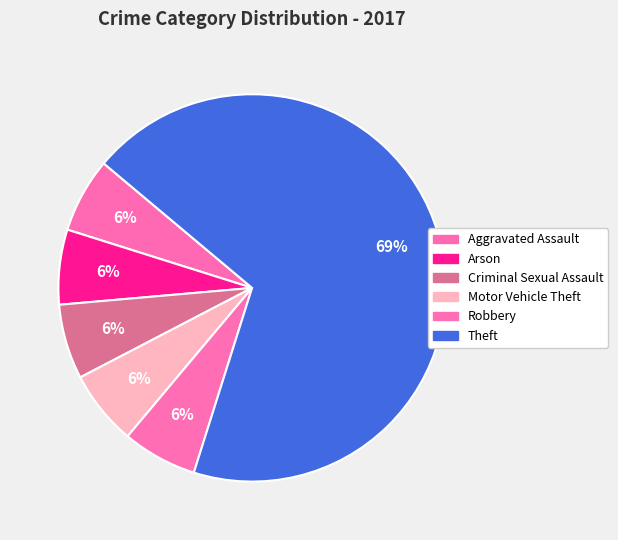

How many slices are in this pie chart?

6